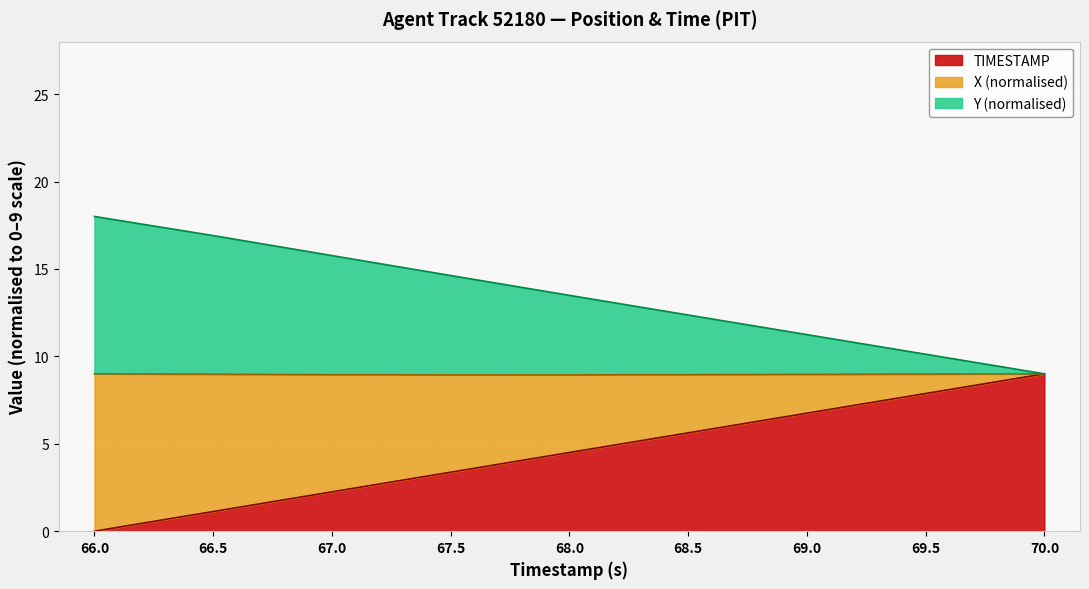

What is the difference between the maximum and minimum values in the Y series?

9.0